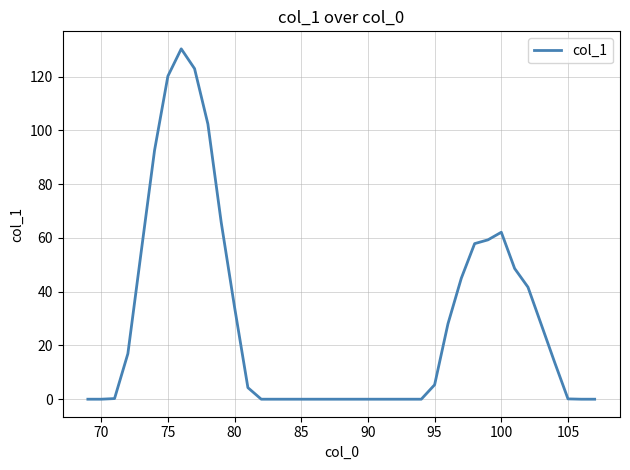

What is the difference between the maximum and minimum values?

130.3